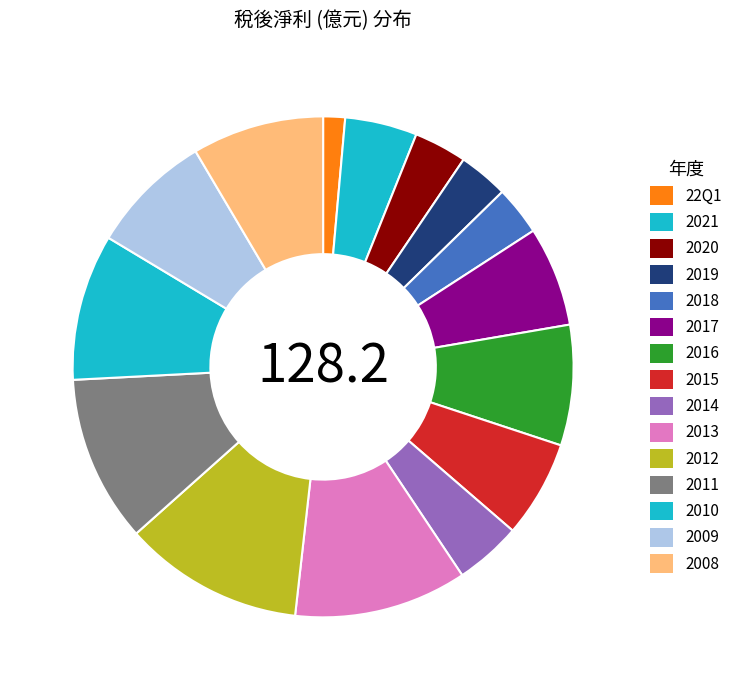

Is it true that 2014 is 4% of the pie?

True